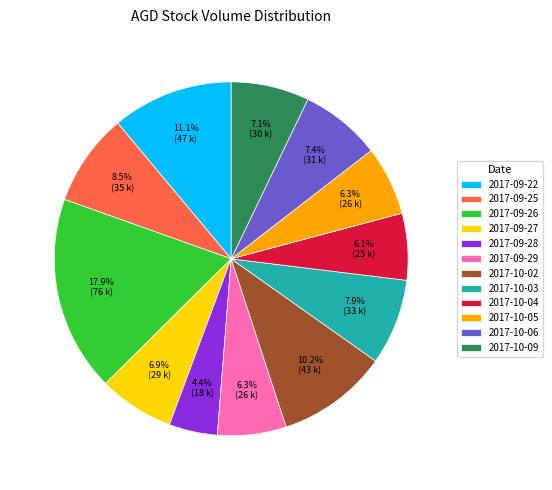

What is the ratio of the value at 2017-09-28 to the value at 2017-10-04?

0.7